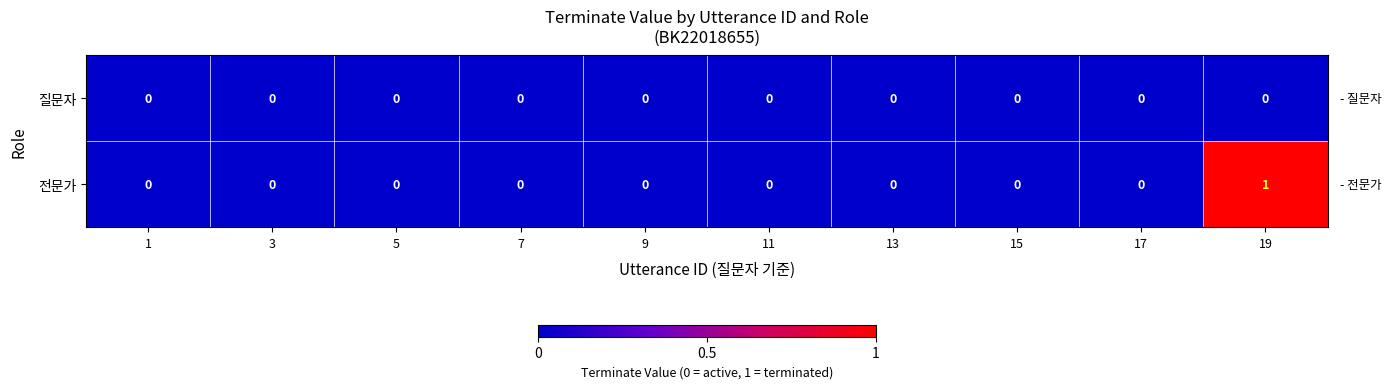

Reading left to right, list all the values displayed in this chart.

질문자: 0	0	0	0	0	0	0	0	0	0
전문가: 0	0	0	0	0	0	0	0	0	1